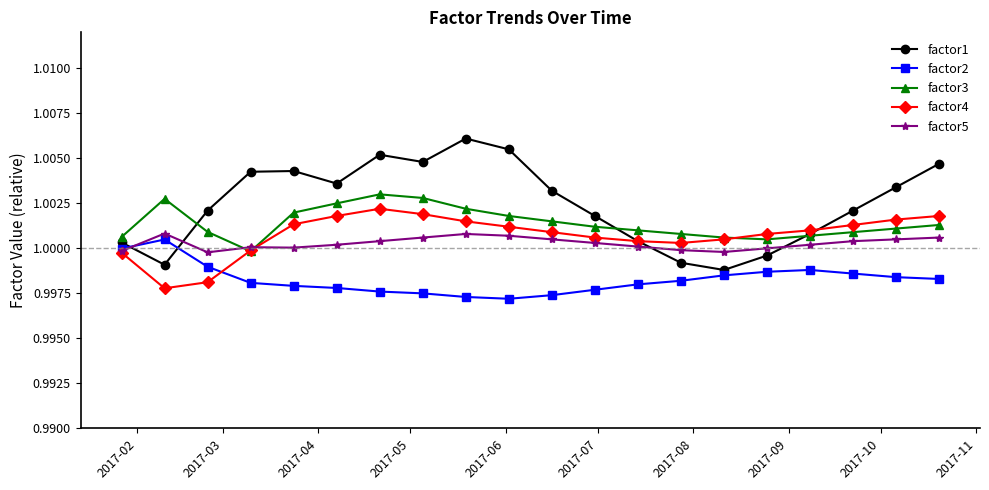

Is this an area chart (filled region under the line)?

No